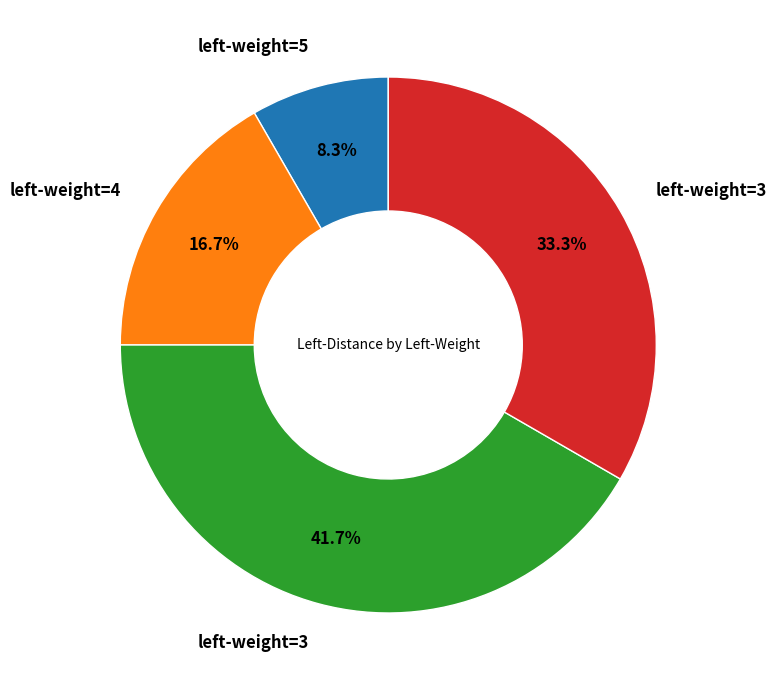

Is there any slice that represents more than half of the pie?

No